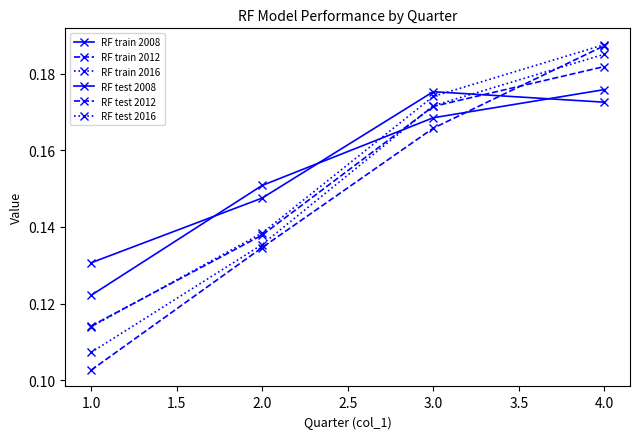

How many distinct data groups are displayed?

6